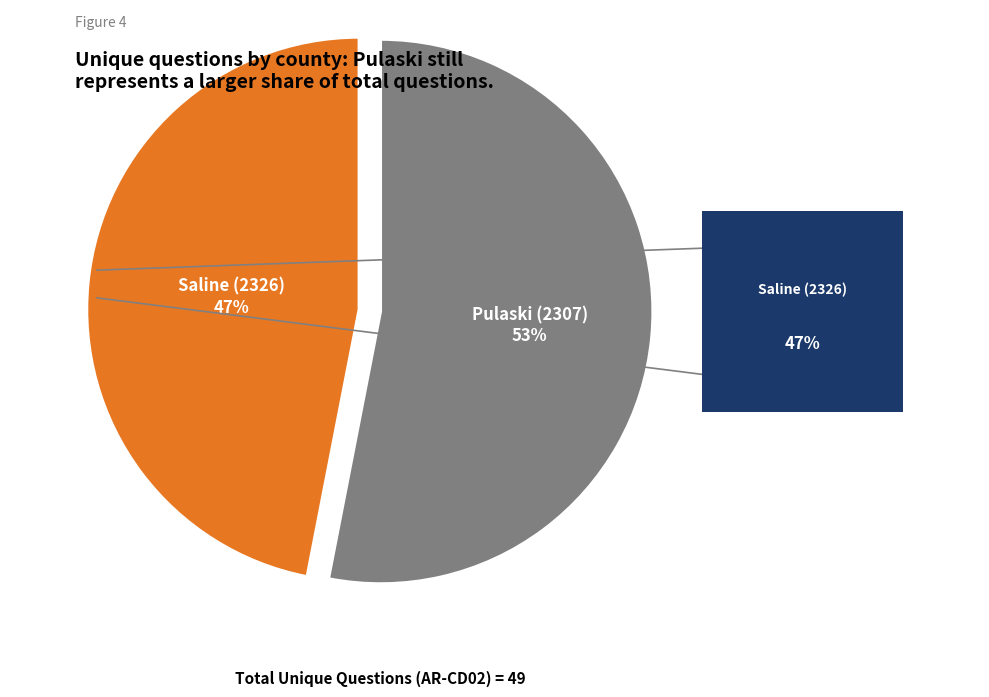

Does any single category account for the majority?

Yes